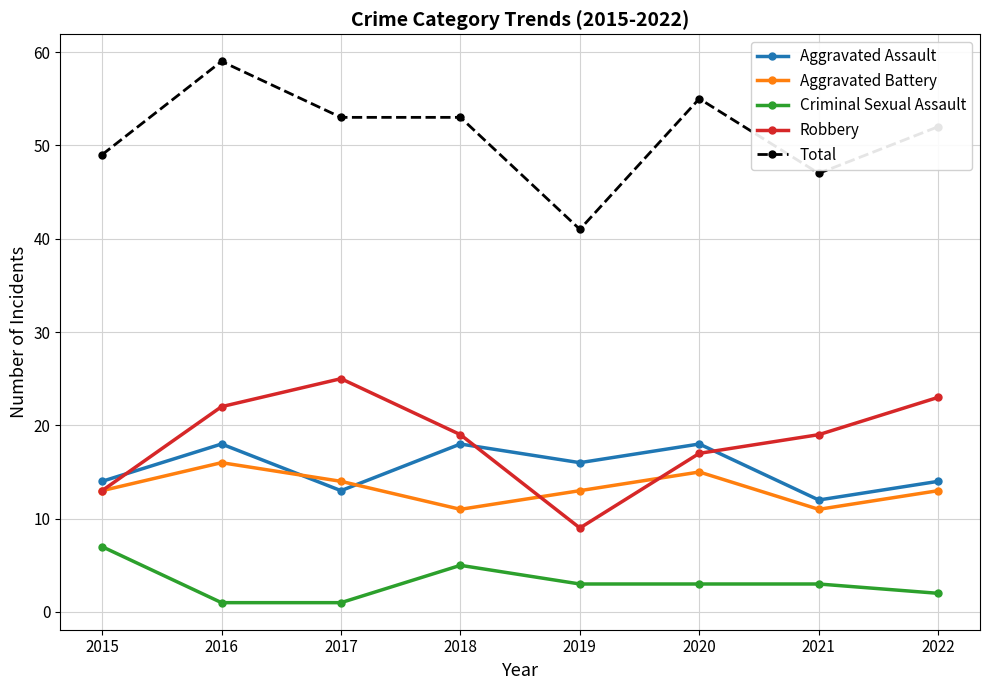

How many distinct data groups are displayed?

5